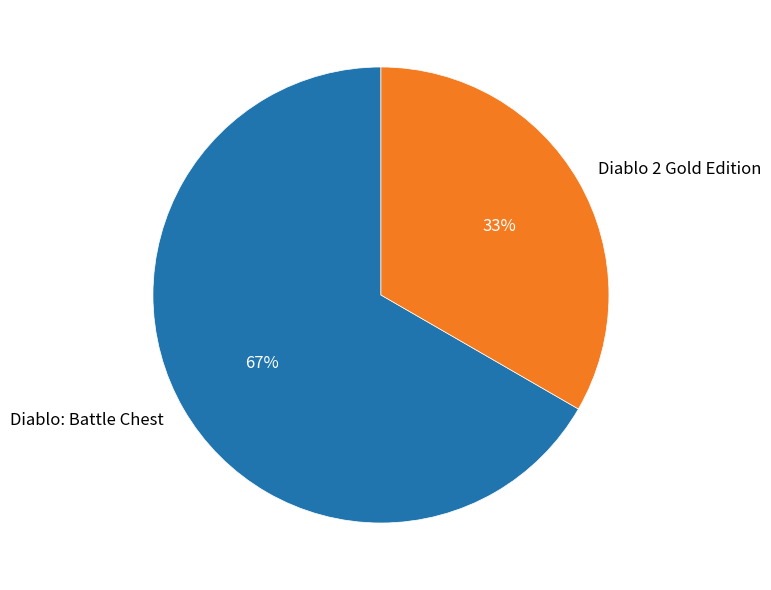

Which slice is the smallest?

Diablo 2 Gold Edition